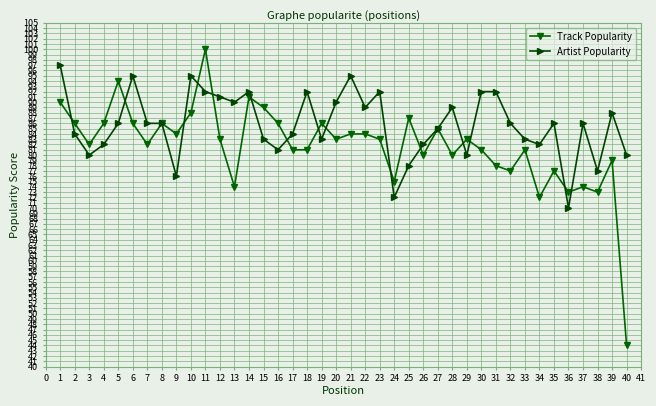

What is the value of the Track Popularity point at the 8th from the left?

86